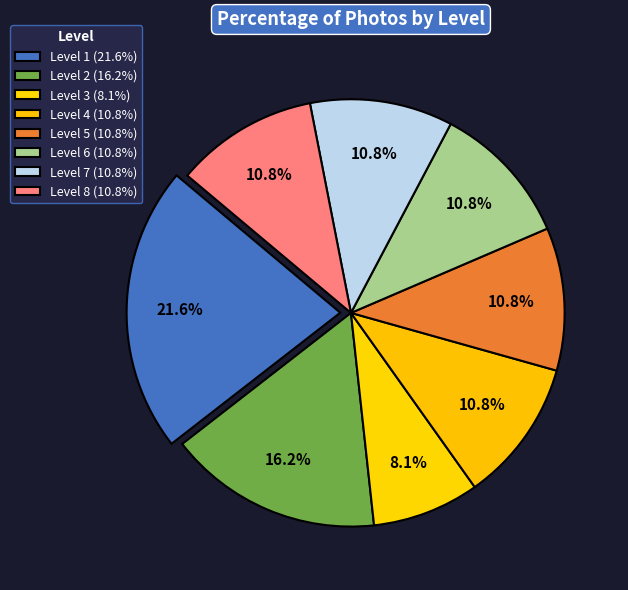

How many segments does this pie chart have?

8